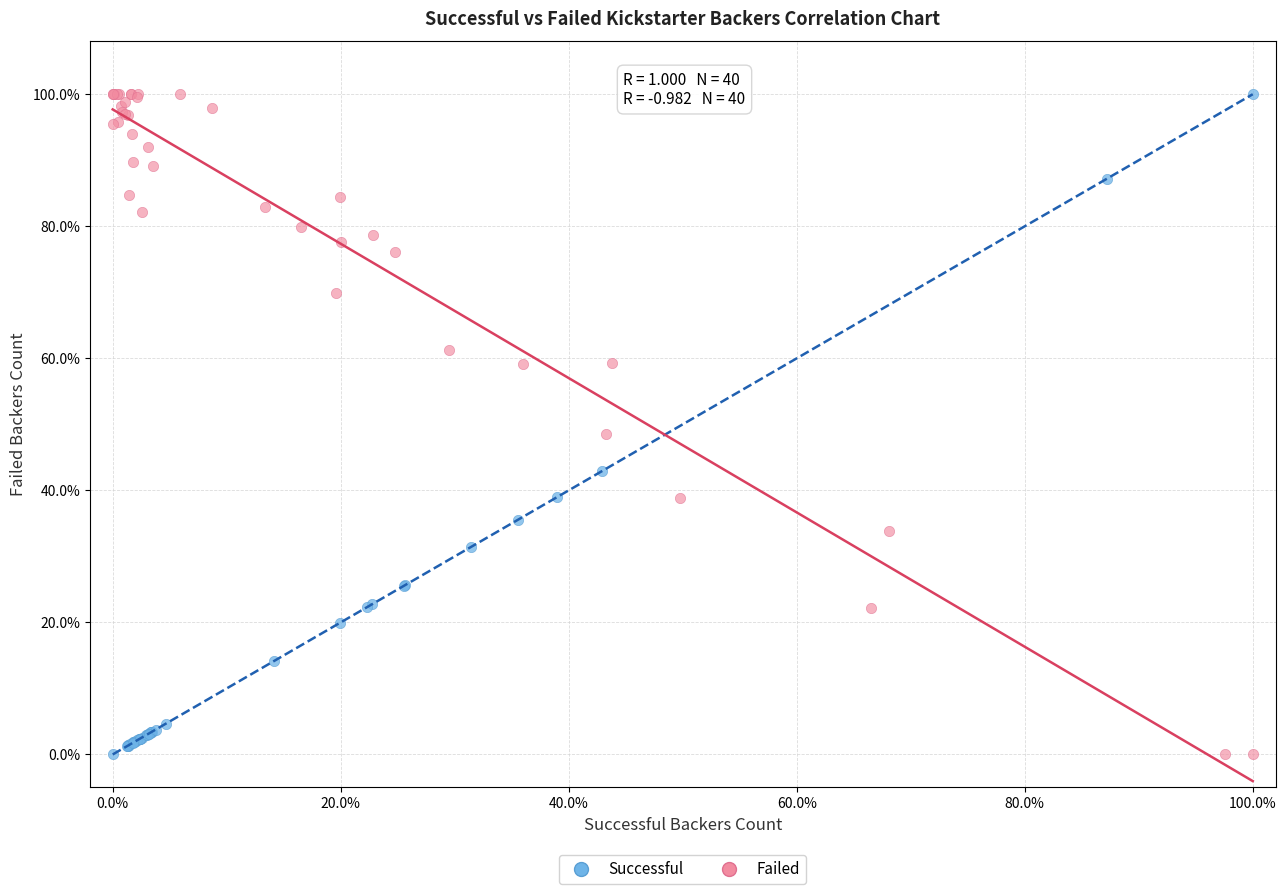

What are all the series names shown in the legend?

Successful, Failed